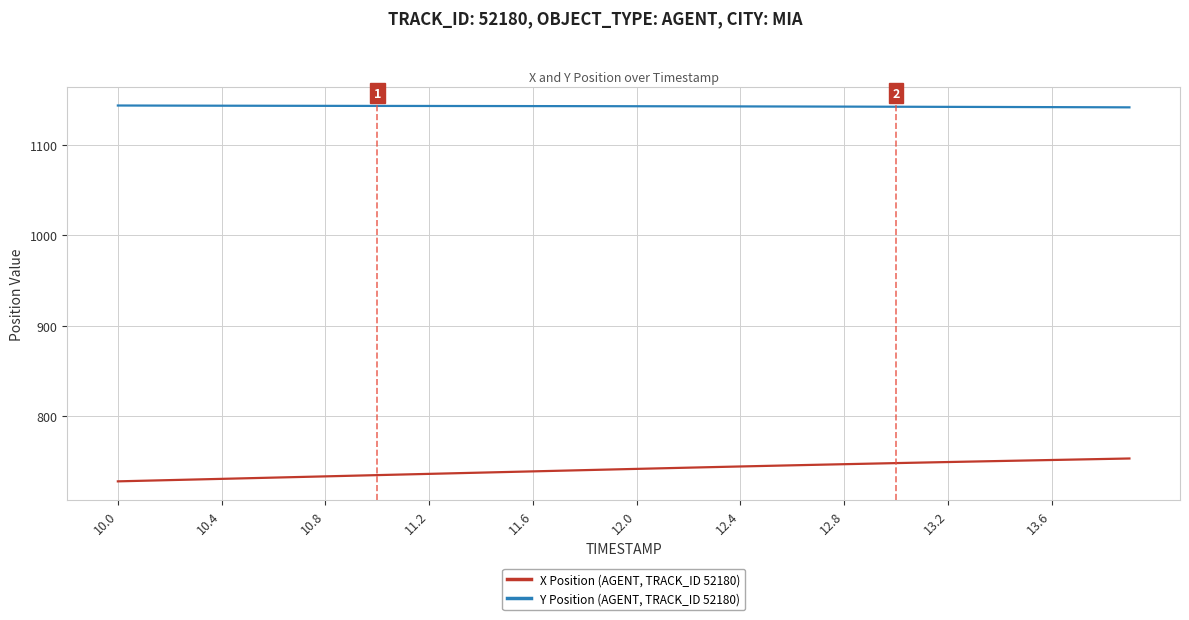

Which series has the largest total across all categories?

Y Position (AGENT, TRACK_ID 52180)